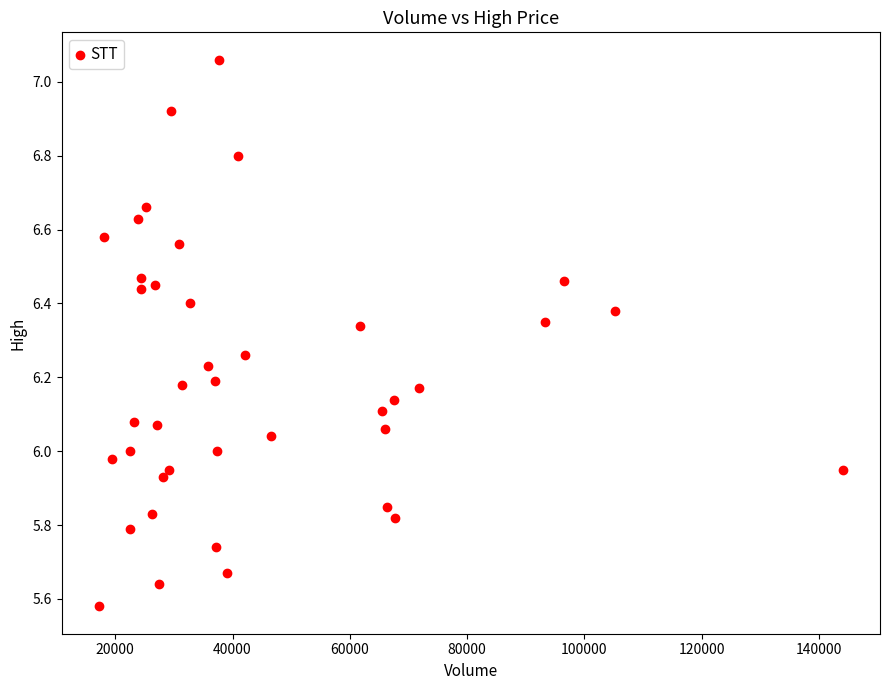

What is the range of X values (max minus min)?

126847.0